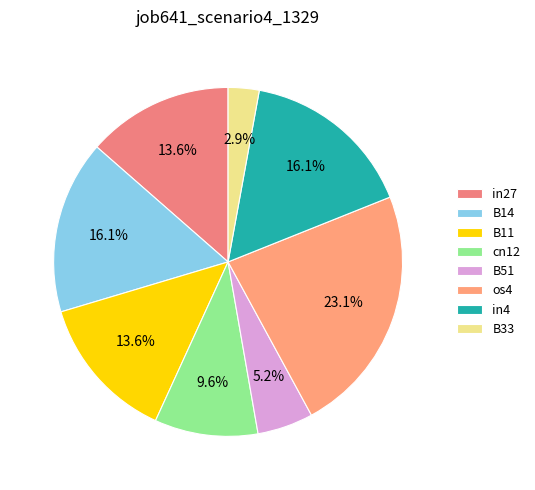

True or false: B51 accounts for 1% of the total.

False